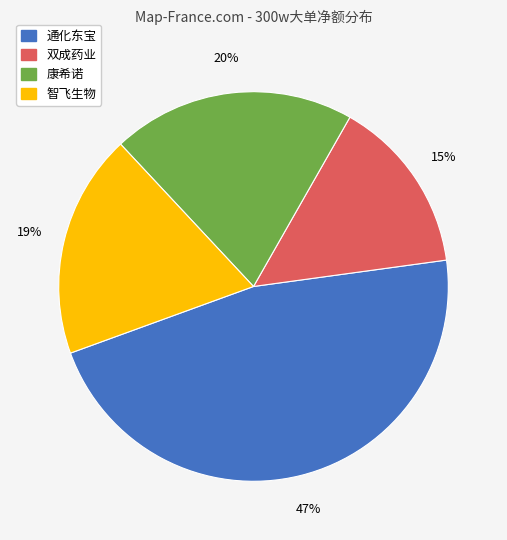

True or false: 康希诺 accounts for 10% of the total.

False